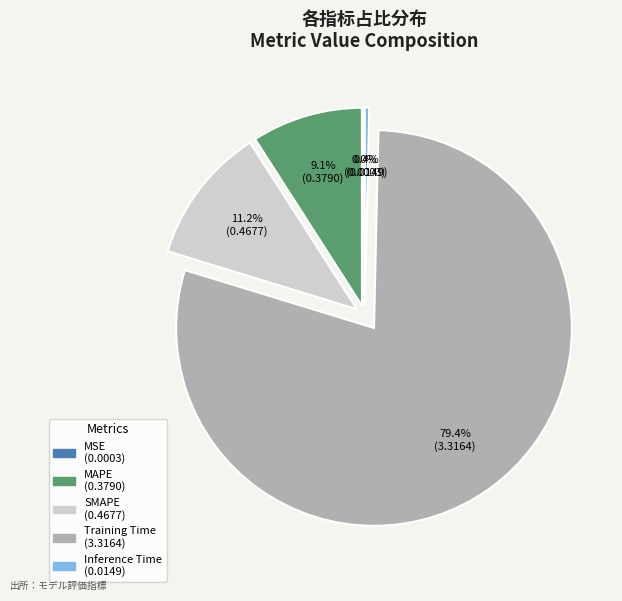

To the nearest percent, what portion does MAPE represent?

9%